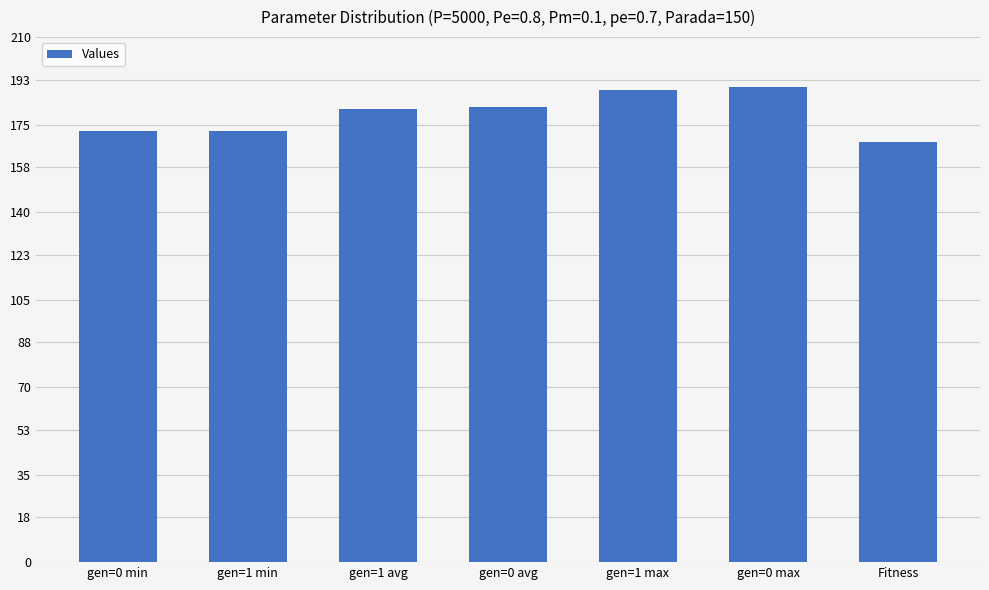

The value at gen=1 avg is 181.1. True or false?

True